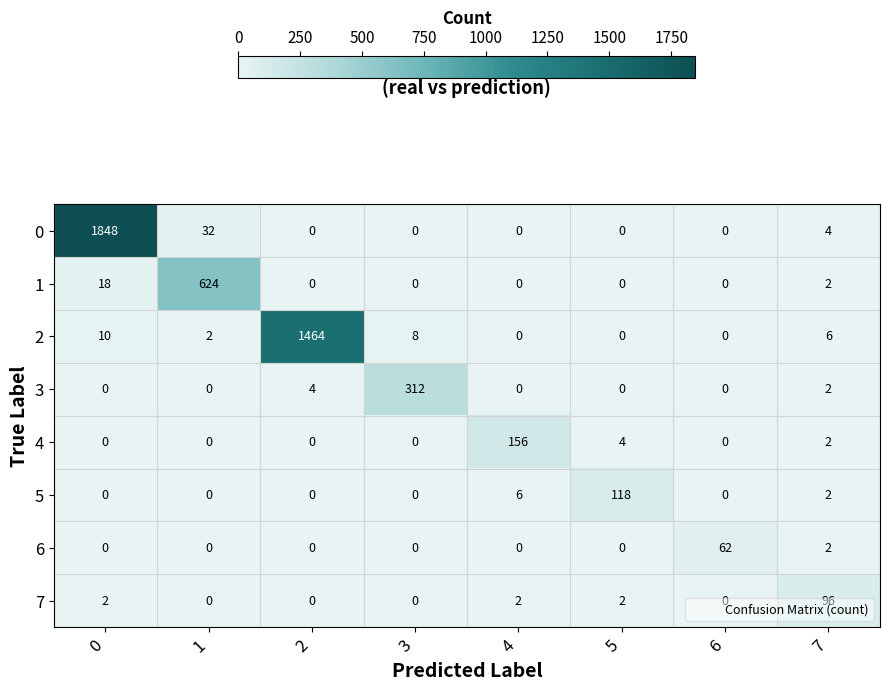

What is the approximate value of 5 at 4?

6